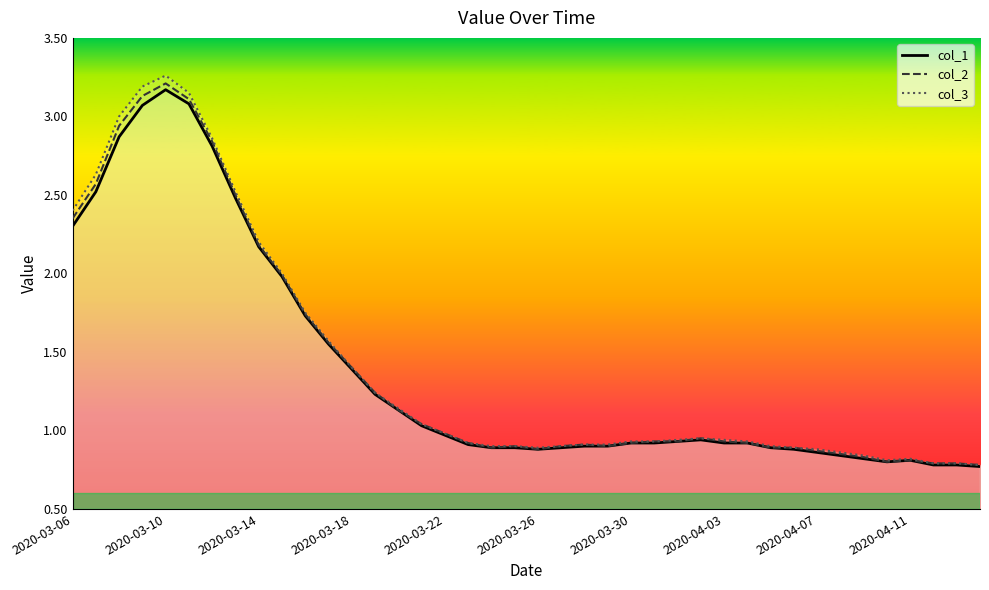

What is the maximum value shown in the chart?

3.3